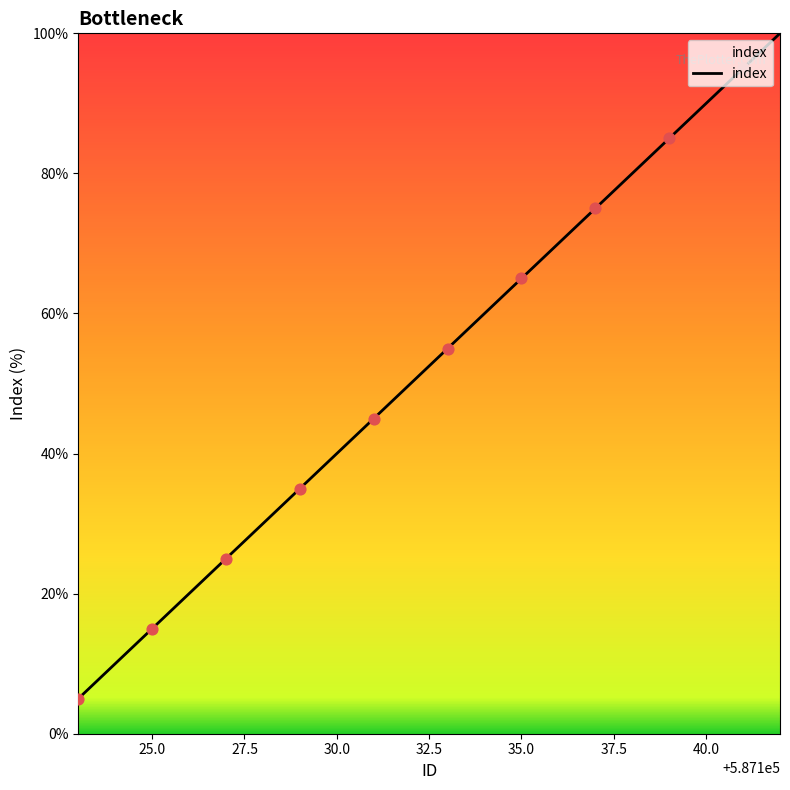

What is the minimum value shown in the chart?

5.0